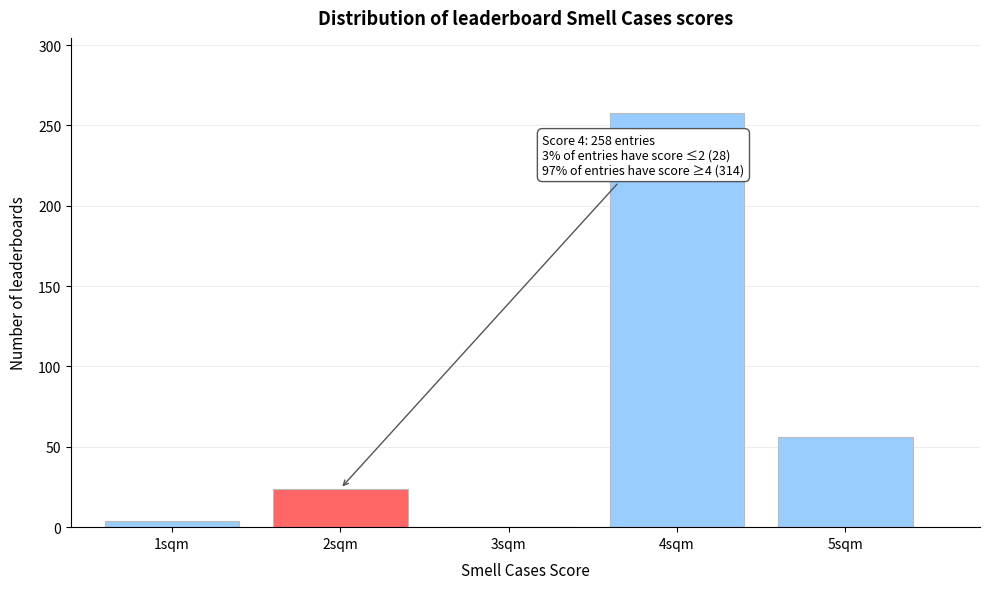

Reading left to right, transcribe all the data shown in this chart.

1sqm=4	2sqm=24	3sqm=0	4sqm=258	5sqm=56